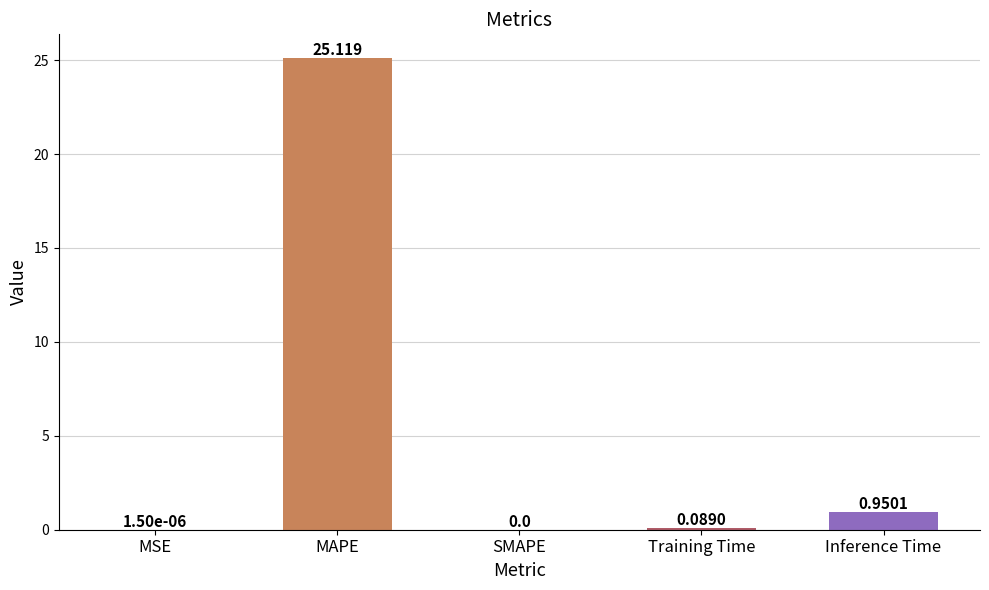

Between Inference Time and SMAPE, which is larger?

Inference Time